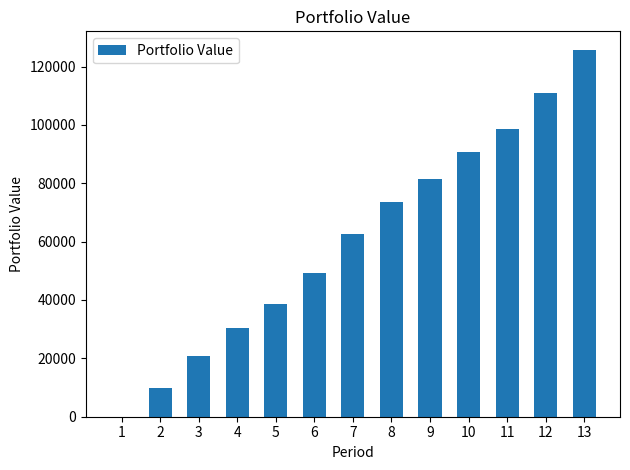

How many positive values are there?

12